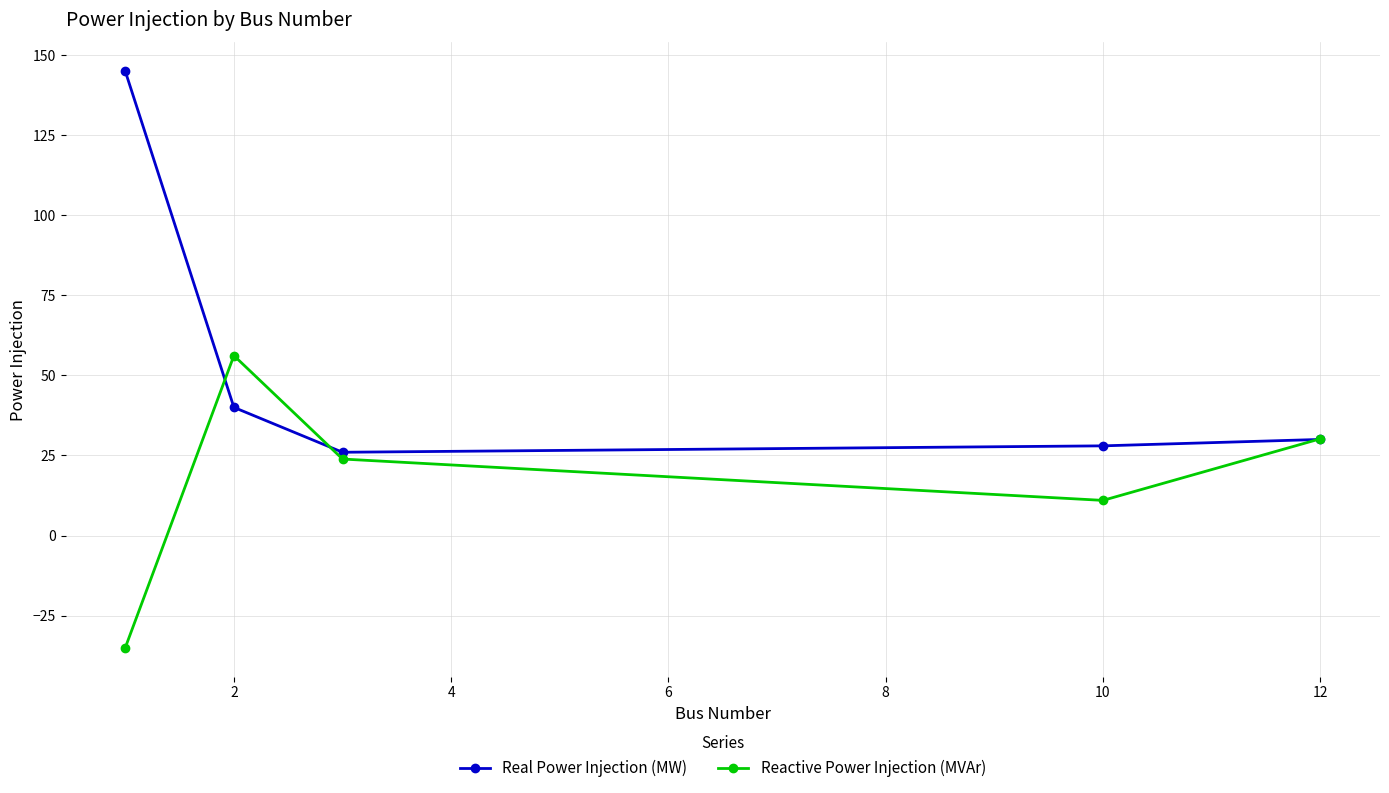

Which series has the largest range (max minus min)?

Real Power Injection (MW)